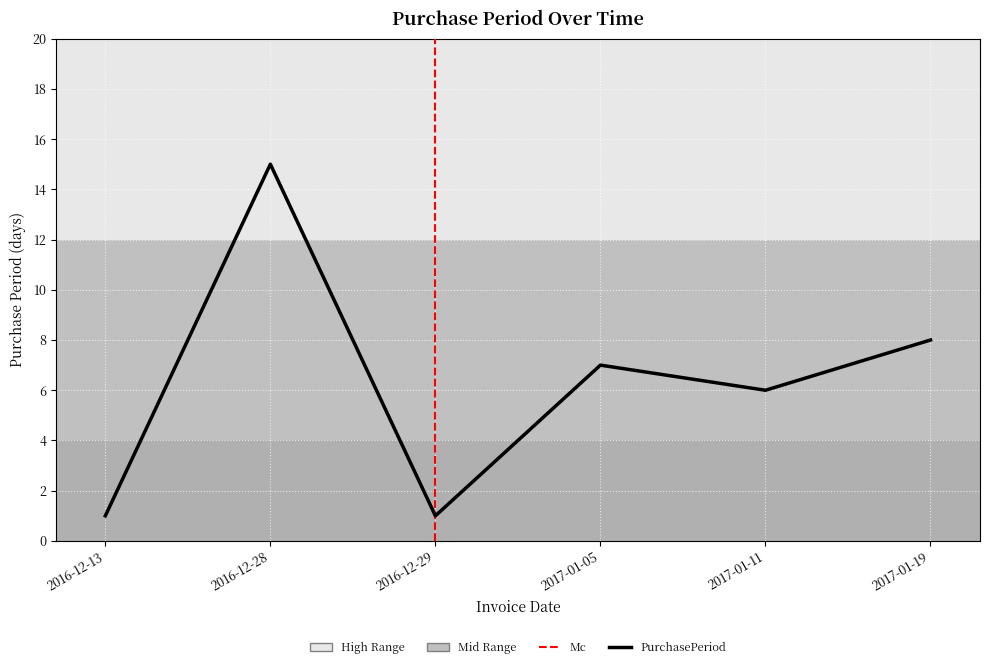

List the labels in order of value, largest first.

2016-12-28, 2017-01-19, 2017-01-05, 2017-01-11, 2016-12-13, 2016-12-29